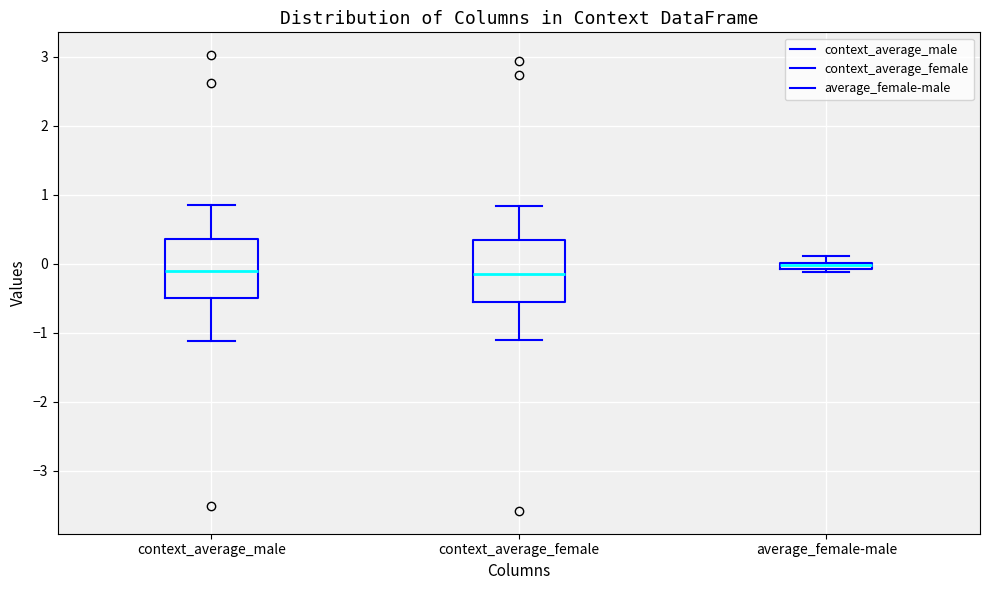

Where is the upper edge of the box for average_female-male on the y-axis? The values are not printed on the chart, so give them approximately, as read against the axis.

0.0